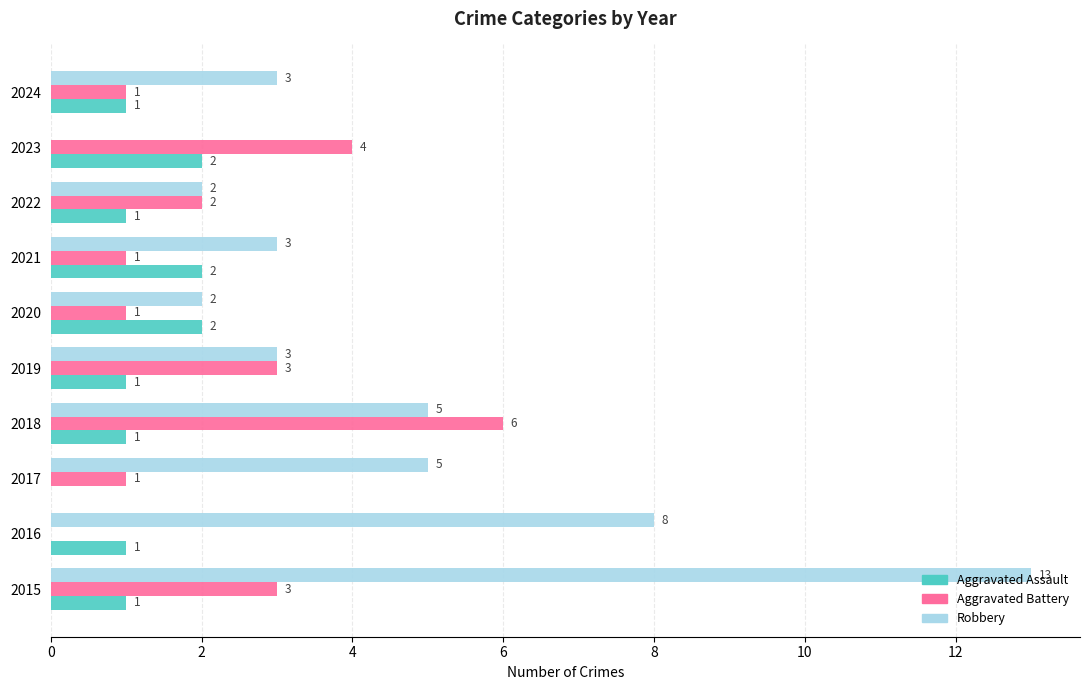

Which series changed the most between 2015 and 2016?

Robbery